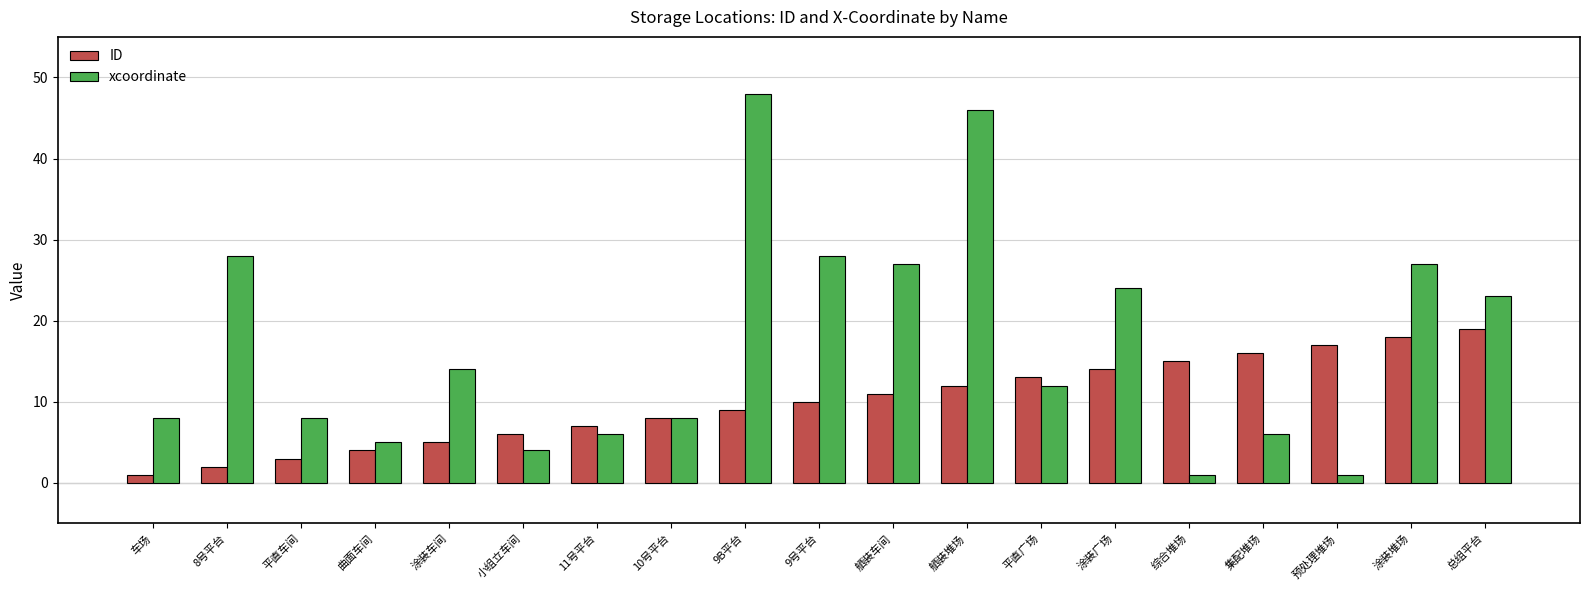

At which label does ID reach its minimum?

车场